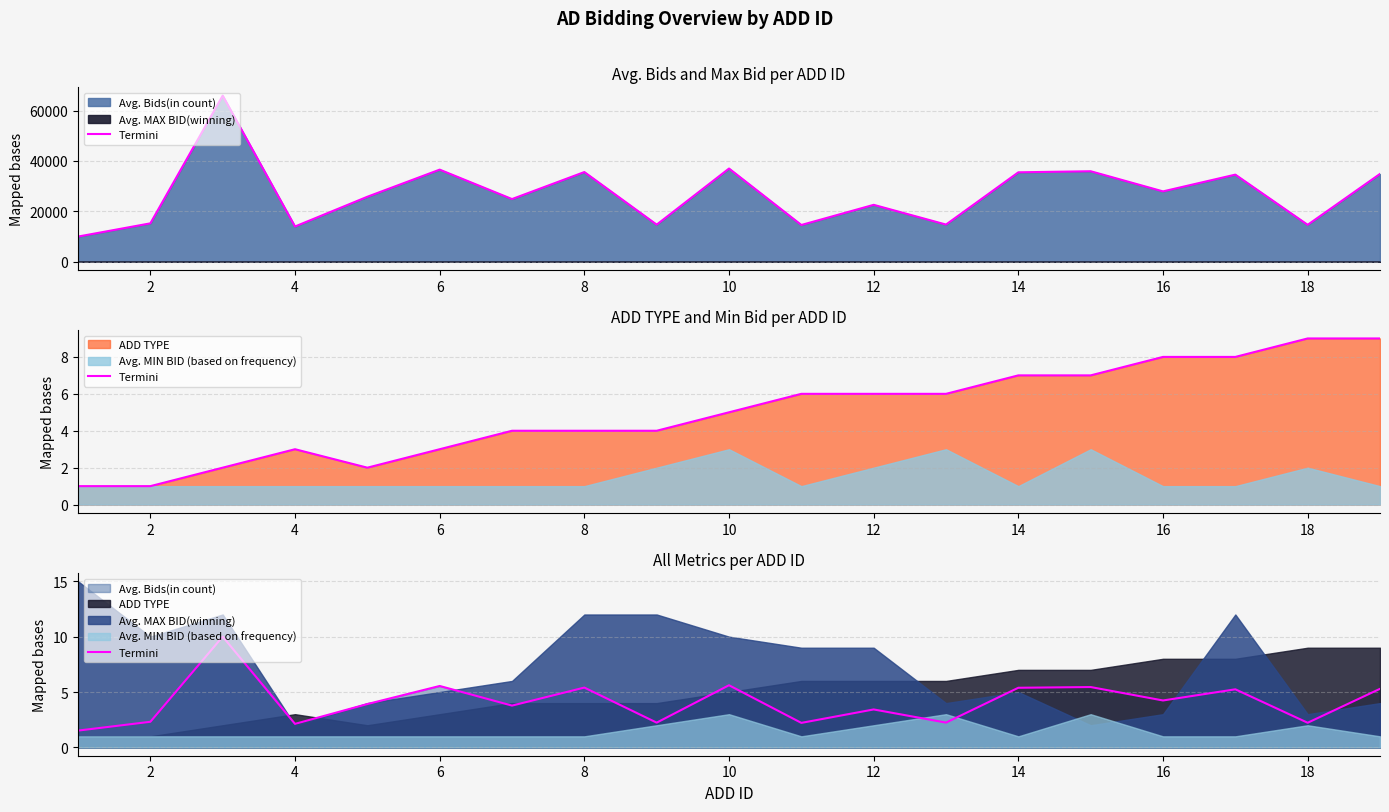

At which label is the value closest to 5?

16